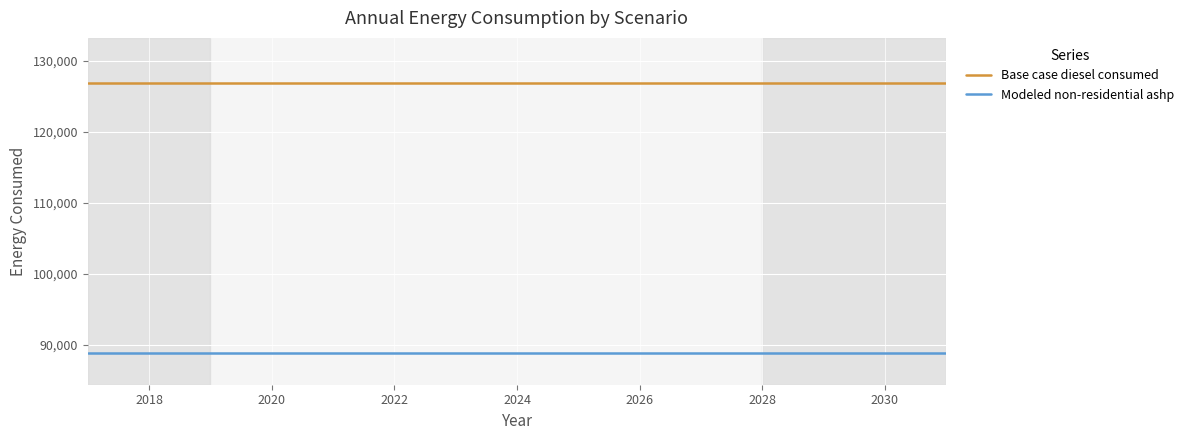

Rank the series by their average value, from highest to lowest.

Base case diesel consumed, Modeled non-residential ashp